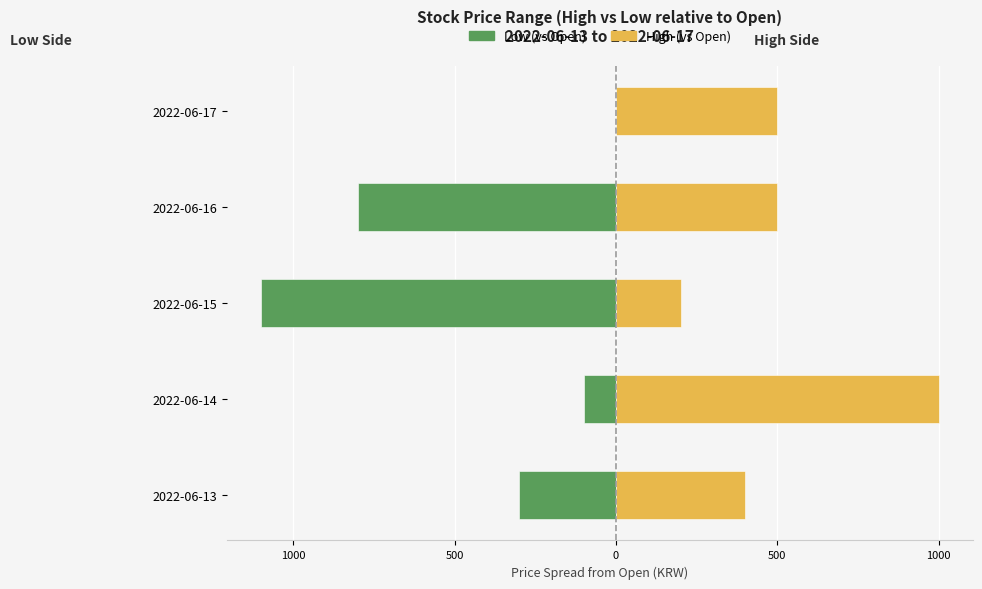

What is the total value across all series at 2022-06-14?

900